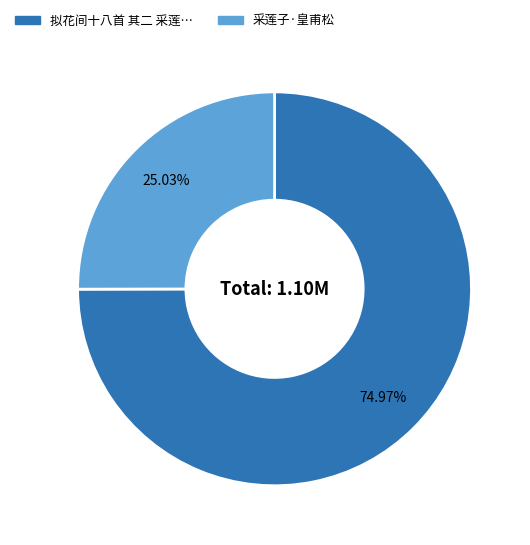

How many segments does this pie chart have?

2